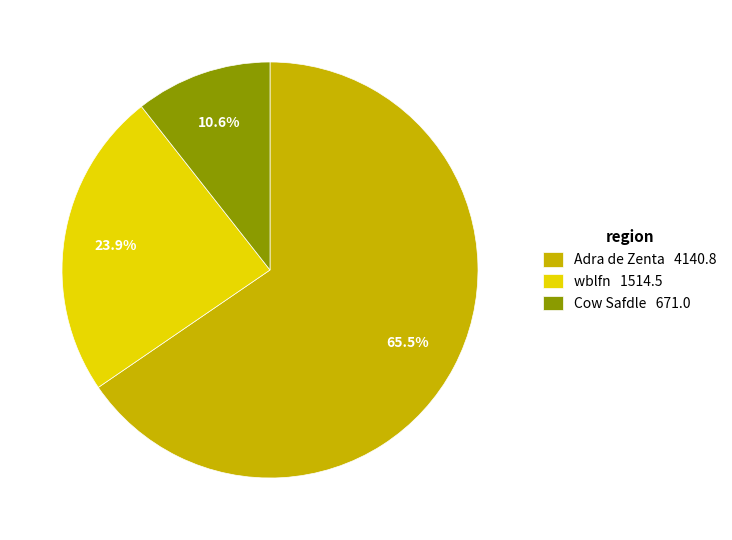

What percentage do Adra de Zenta and Cow Safdle together represent?

76.1%